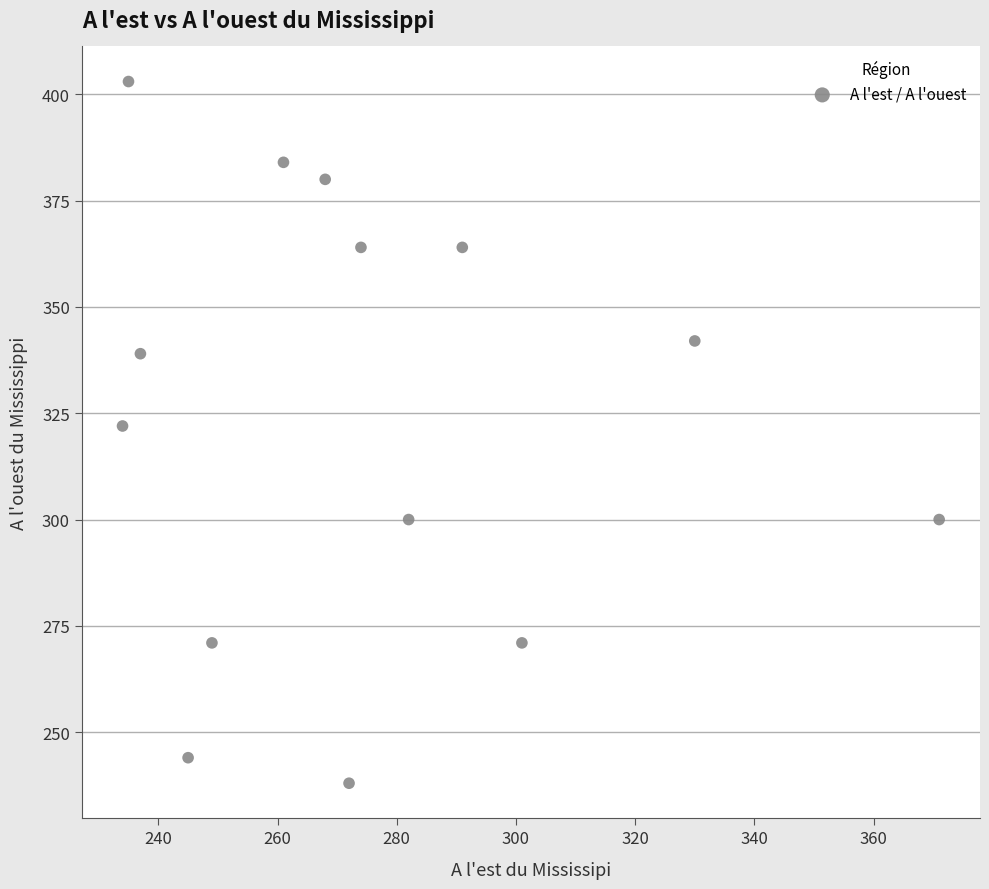

What is the range of Y values (max minus min)?

165